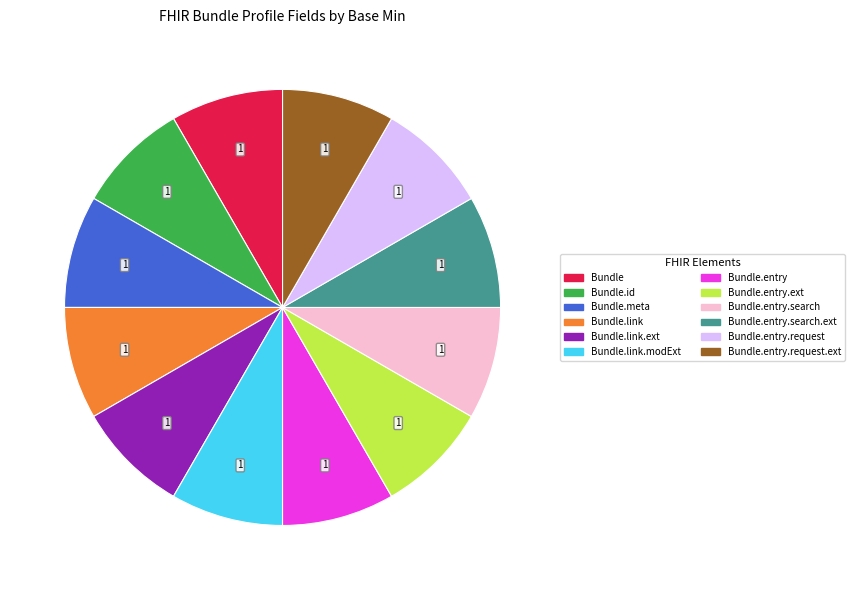

How many slices are in this pie chart?

12